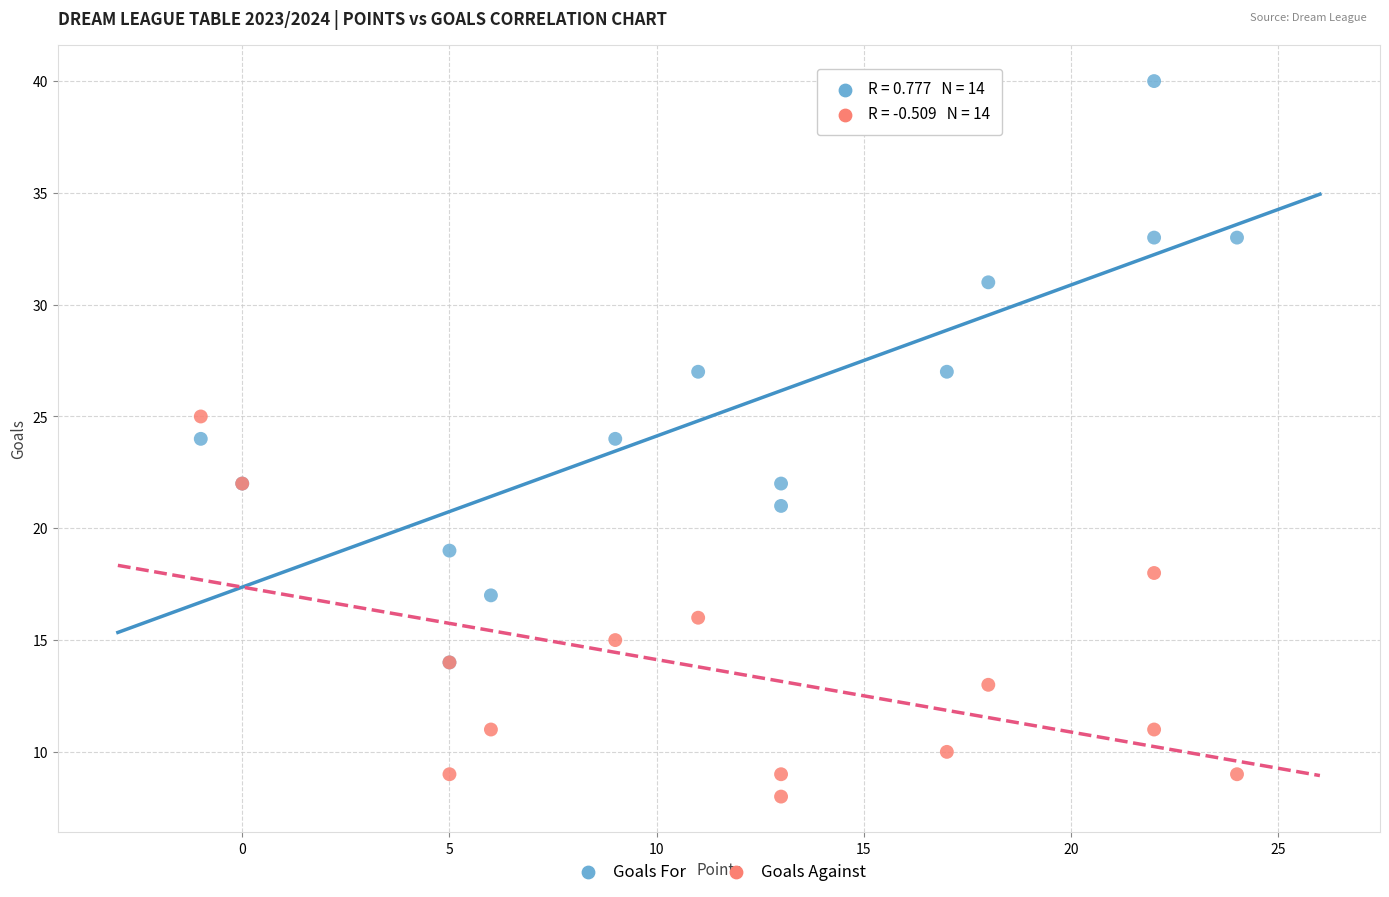

What are all the series names shown in the legend?

Goals For, Goals Against